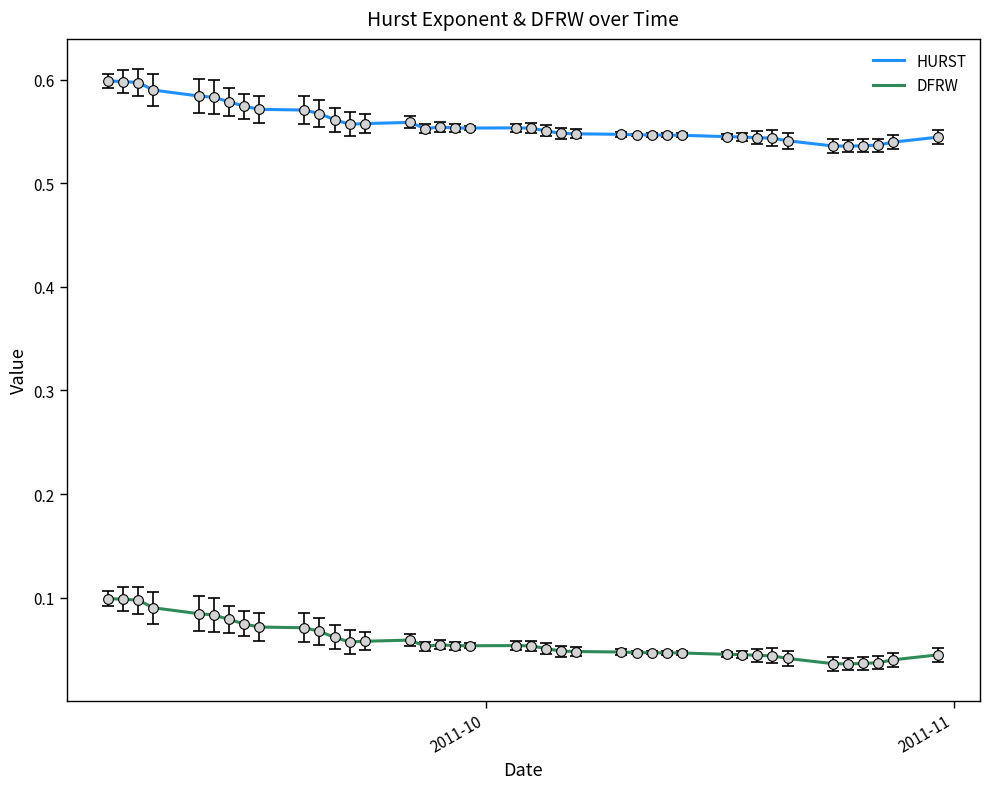

Rank the series by their average value, from lowest to highest.

DFRW, HURST